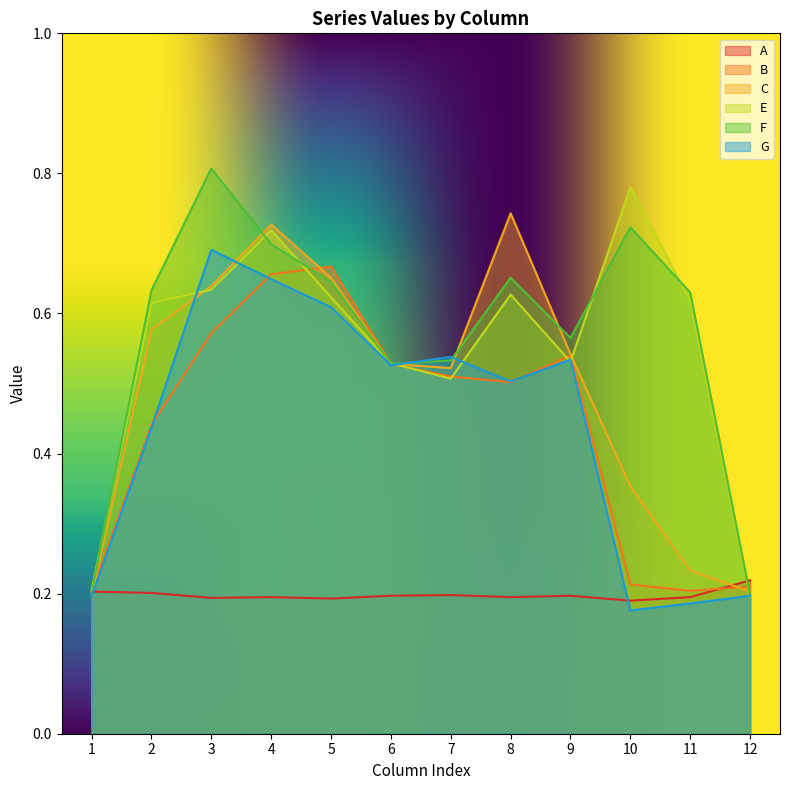

What is the sum of the G values at 4 and 3?

1.3